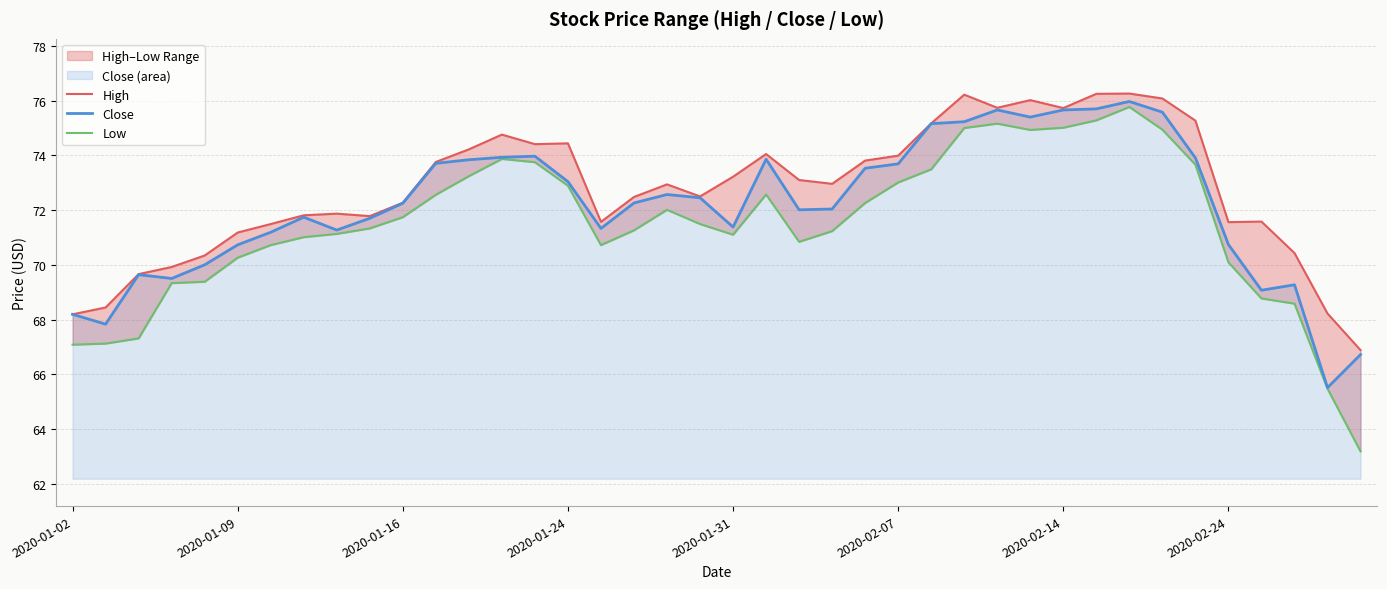

How many data points in High are less than 72?

16